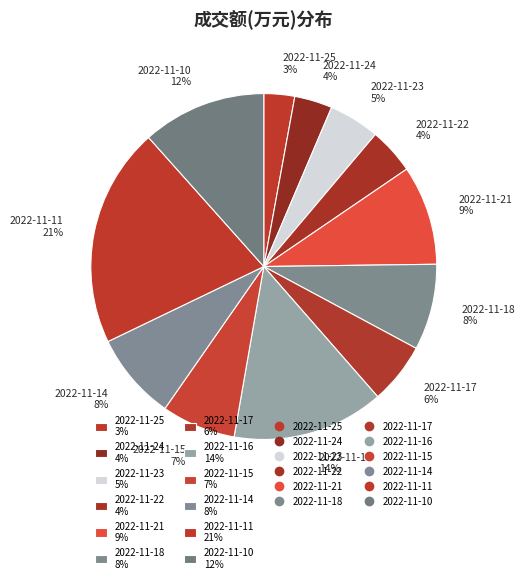

Do 2022-11-25 and 2022-11-22 together represent more than half of the pie?

No